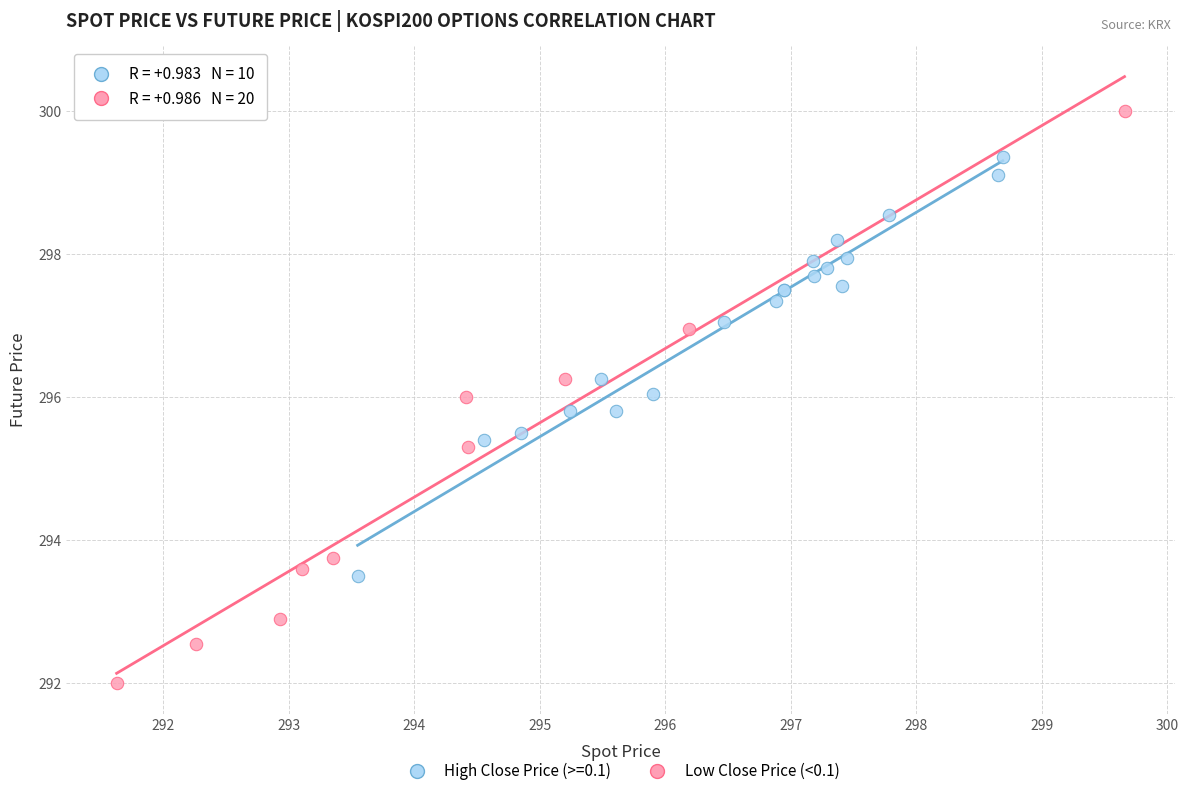

Which series contains the highest Y value?

High Close Price (>=0.1)